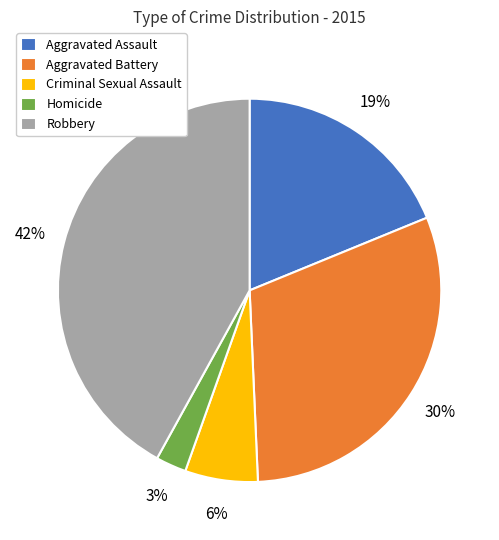

How many segments does this pie chart have?

5